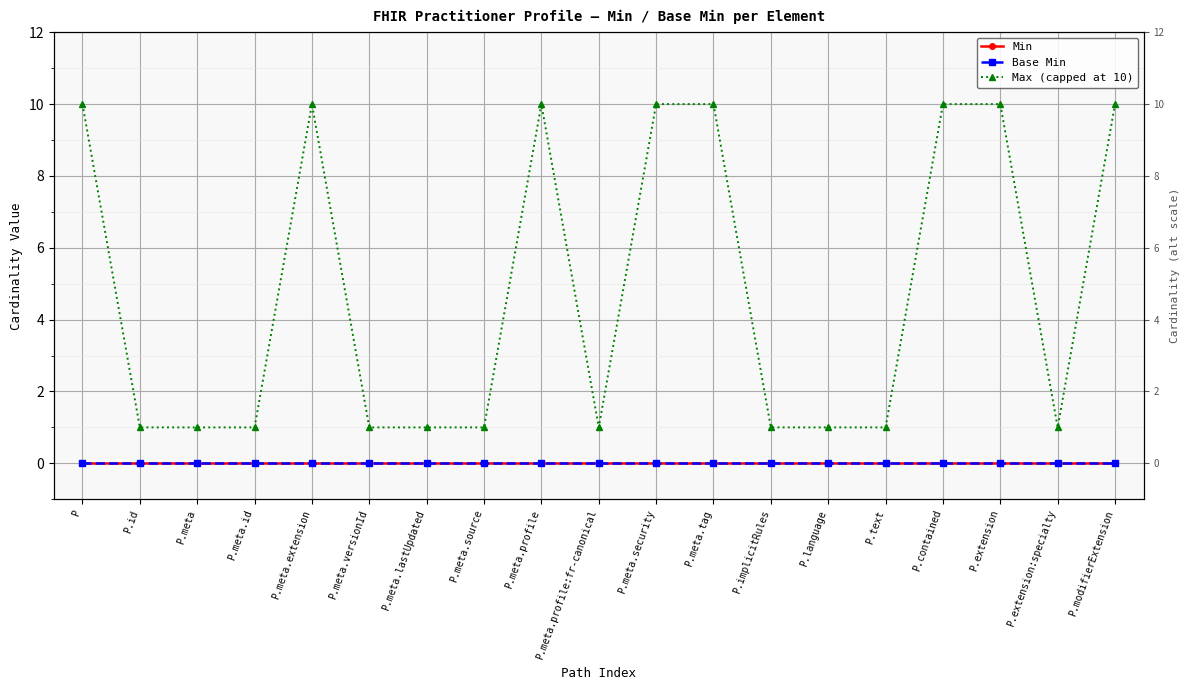

True or false: Min has more than 0 interior local peaks.

False